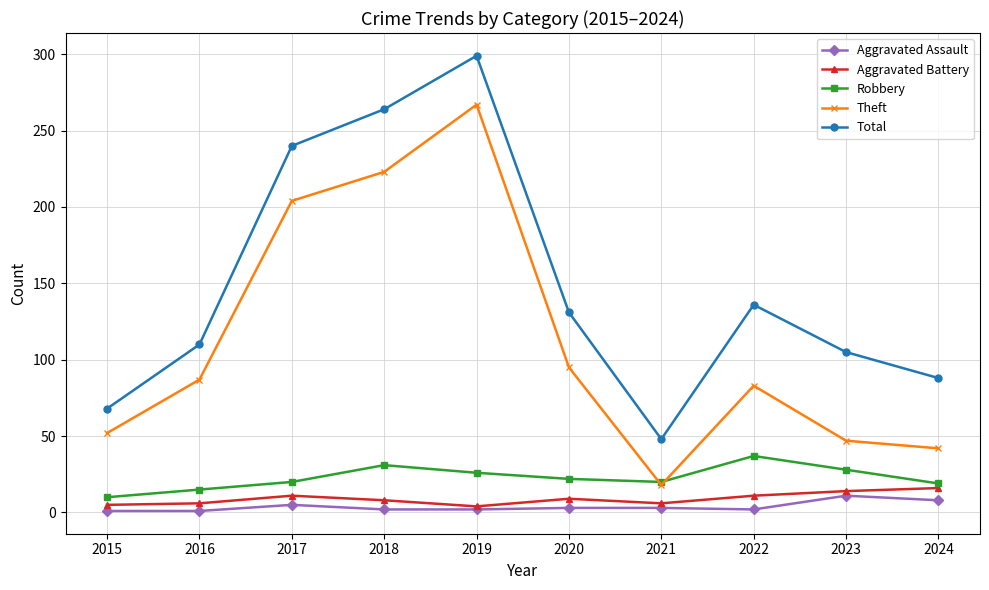

How many distinct data groups are displayed?

5